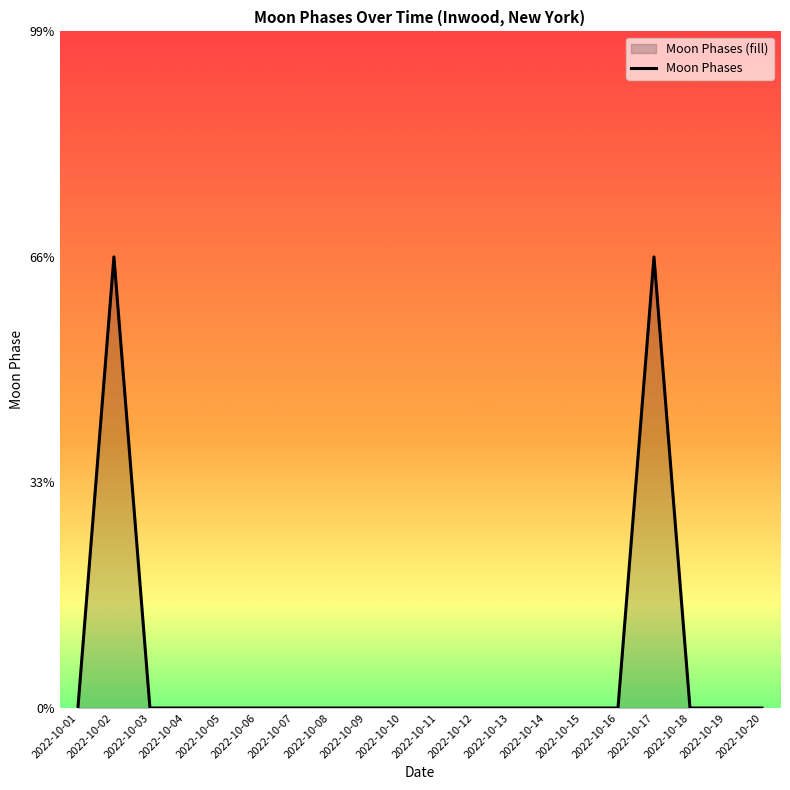

Between 2022-10-15 and 2022-10-11, which is larger?

2022-10-15